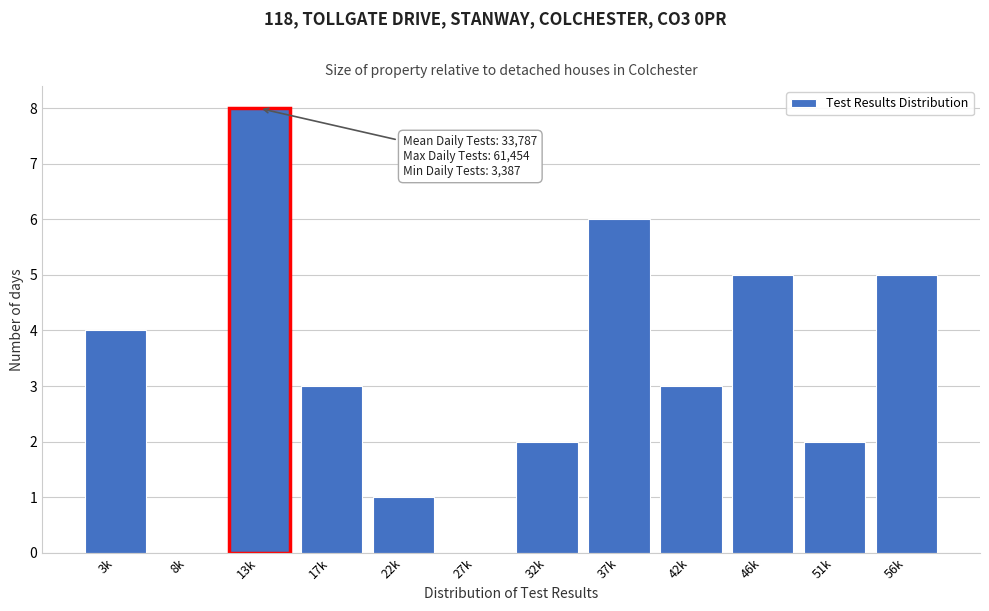

Reading right to left, transcribe all the data shown in this chart.

56k=5	51k=2	46k=5	42k=3	37k=6	32k=2	27k=0	22k=1	17k=3	13k=8	8k=0	3k=4